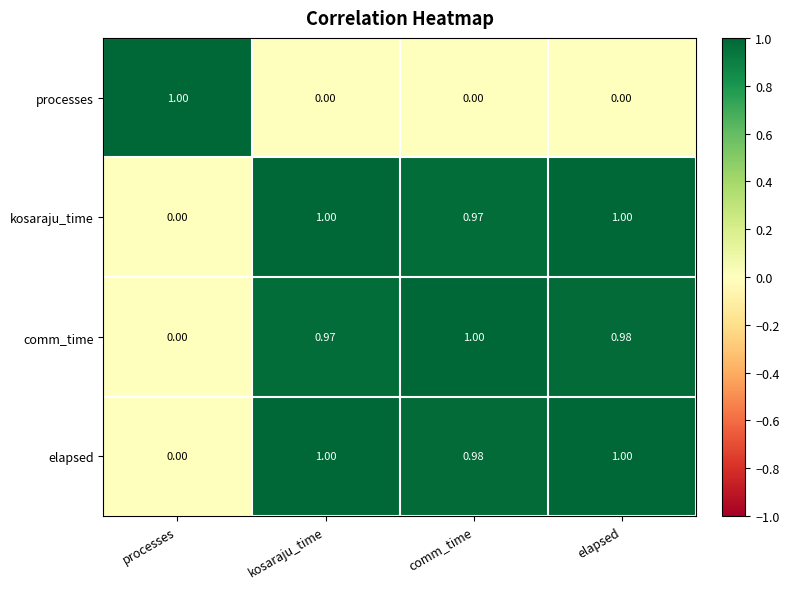

List the labels in order of comm_time value, smallest first.

processes, kosaraju_time, elapsed, comm_time